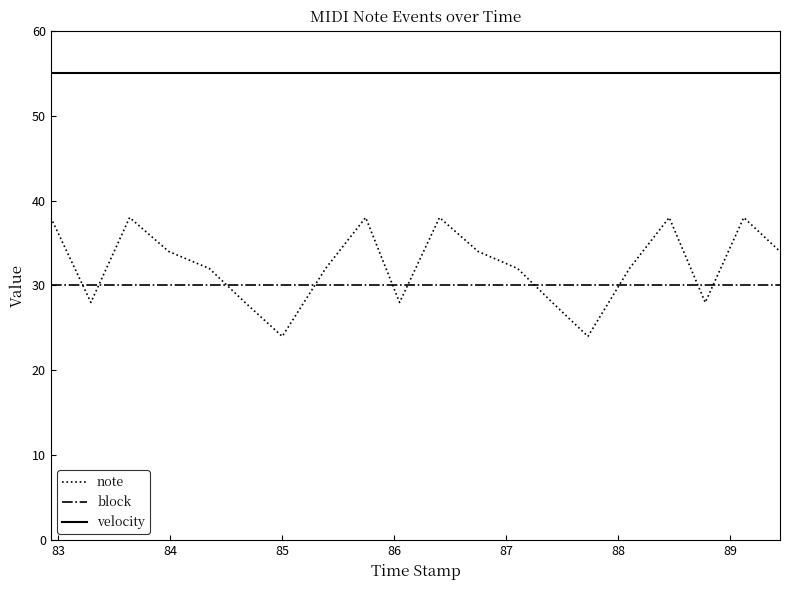

List the series in order of their peak value, highest first.

velocity, note, block